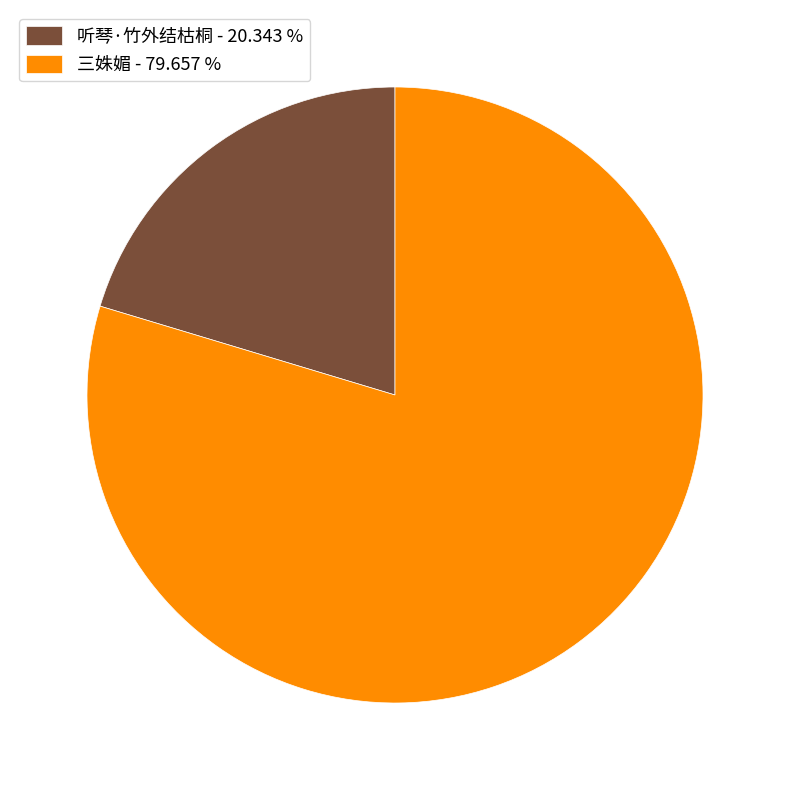

Which slice is the largest?

三姝媚